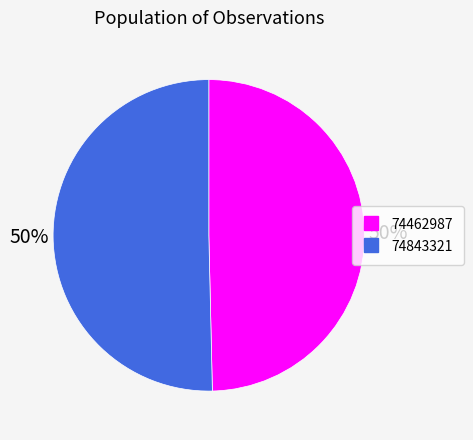

What percentage is the 74462987 slice, to the nearest percent?

50%